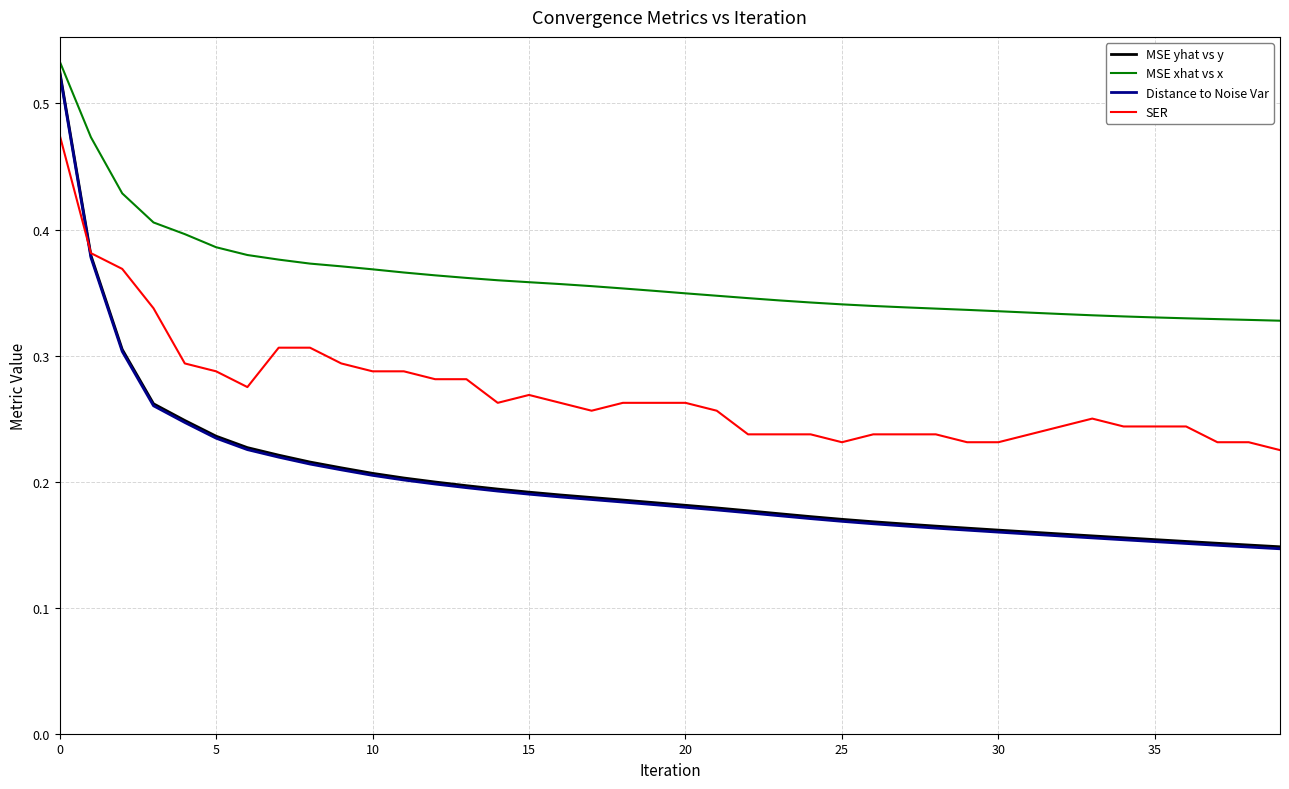

Does the chart have visible grid lines?

Yes